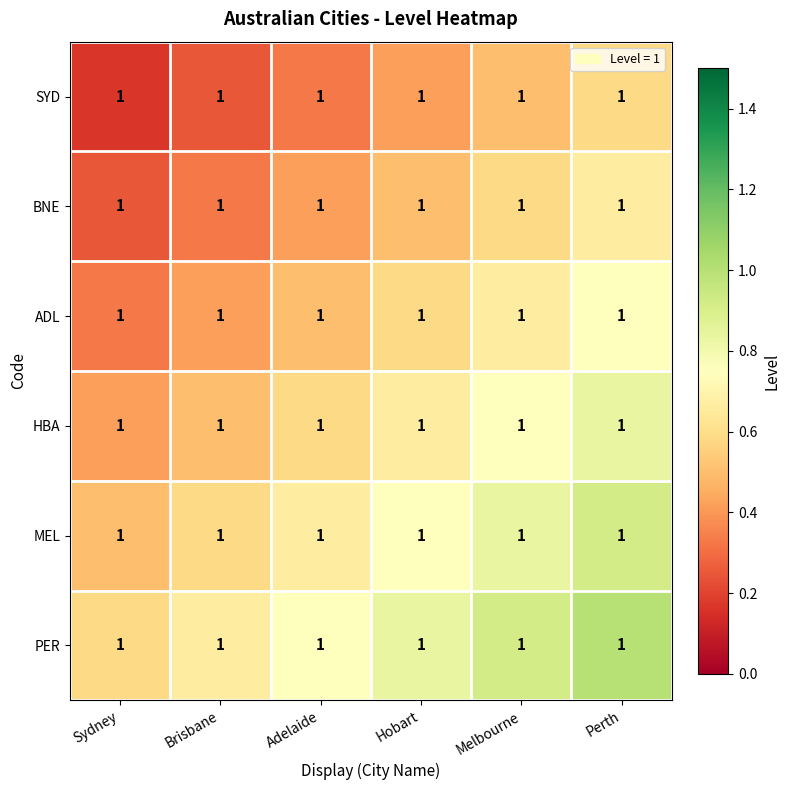

What is the maximum value shown in the chart?

1.0